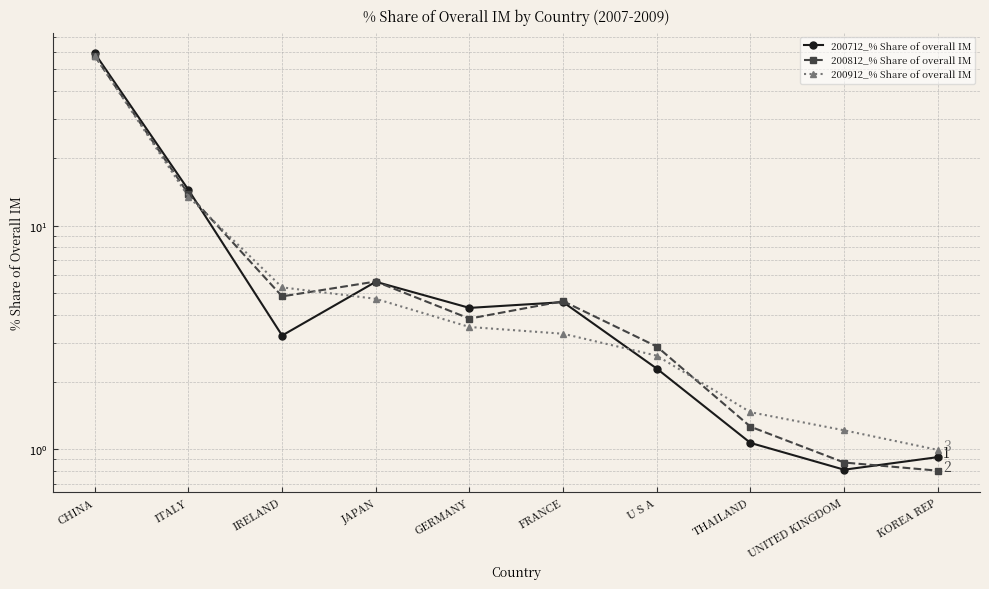

Where is the first local minimum for 200712_% Share of overall IM?

IRELAND